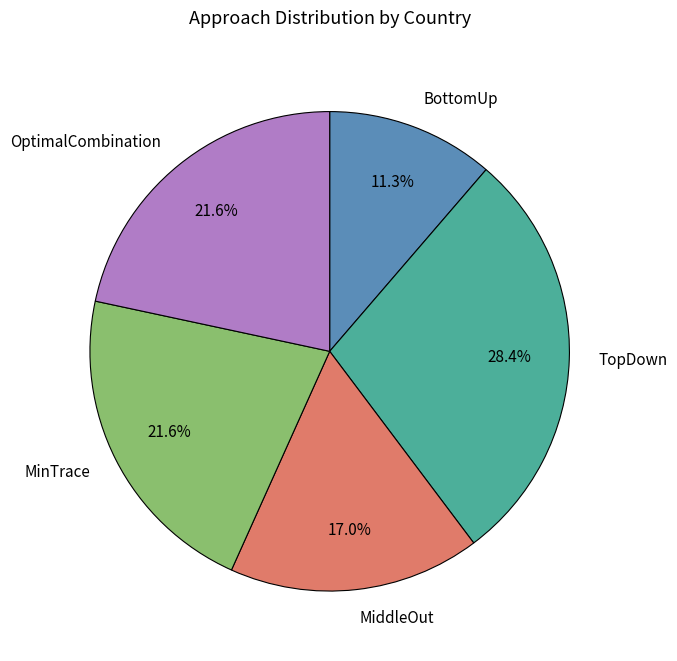

The MinTrace slice represents 16% of the pie. True or false?

False